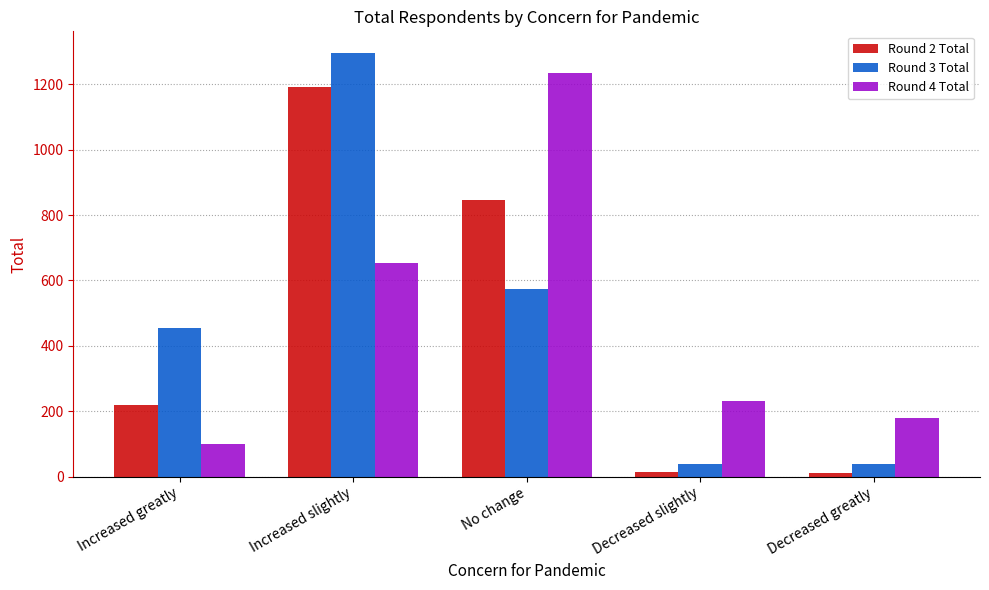

What is the spread (max minus min) of values at Increased greatly?

353